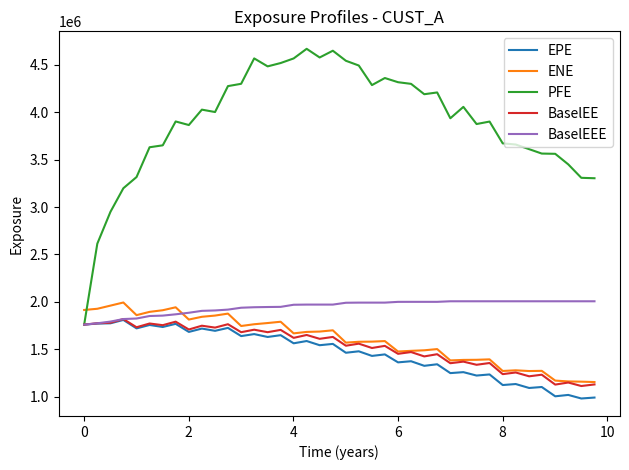

What is the average value of the PFE series?

3902873.5